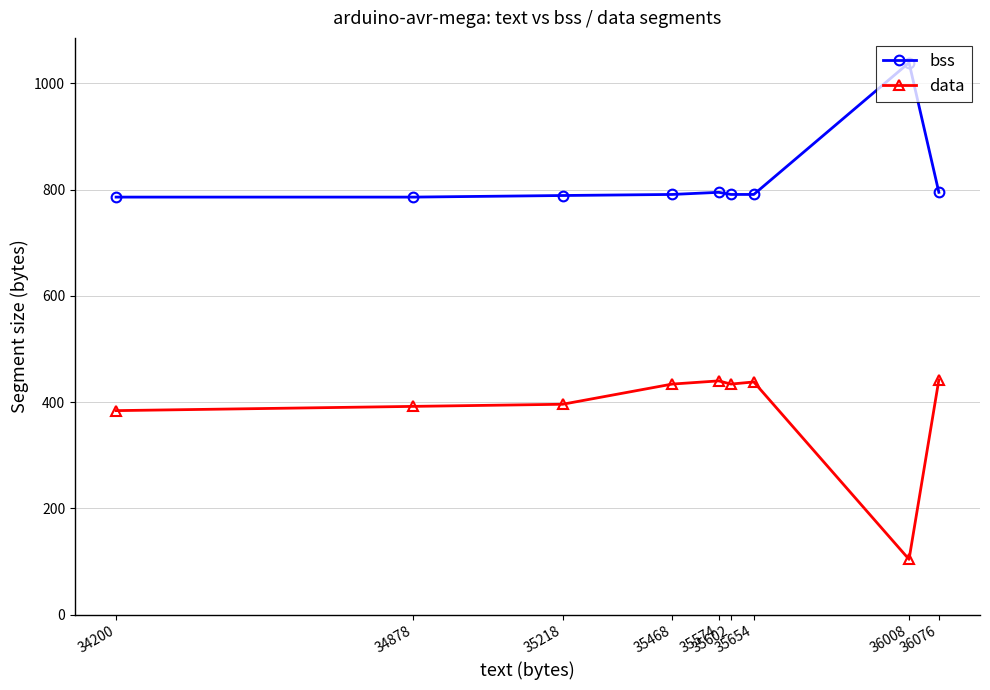

At which label does bss reach its peak?

36008